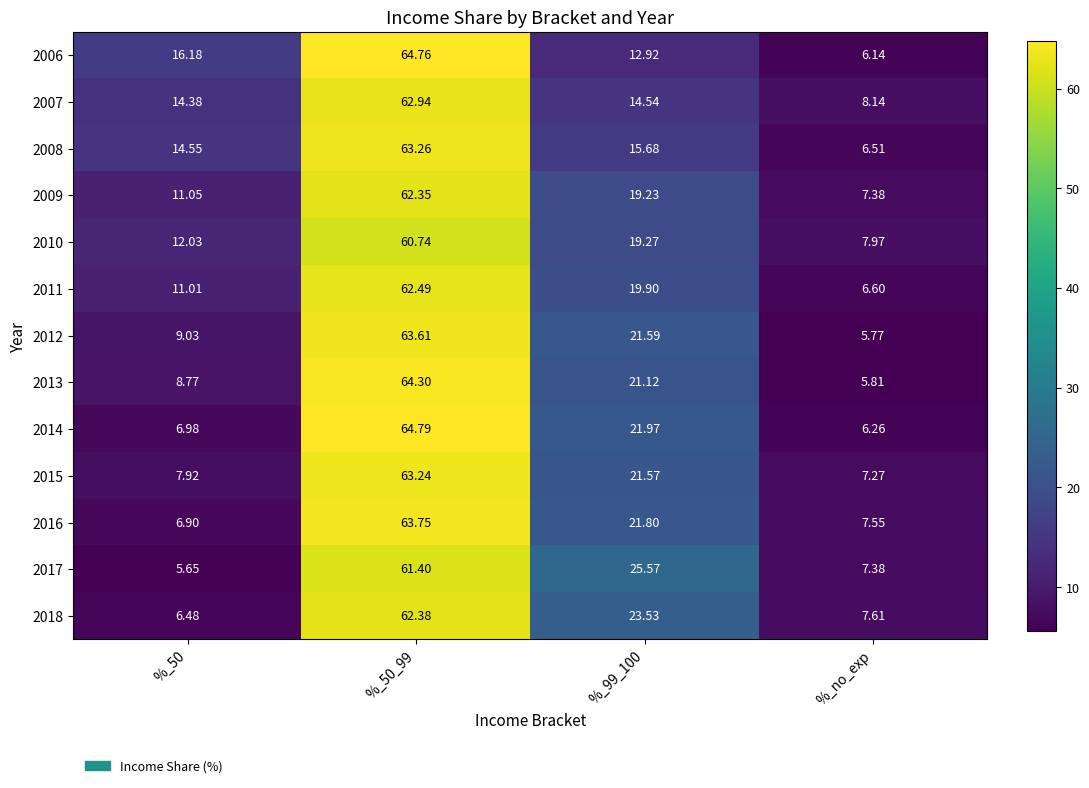

At how many categories does at least one series exceed 25?

2